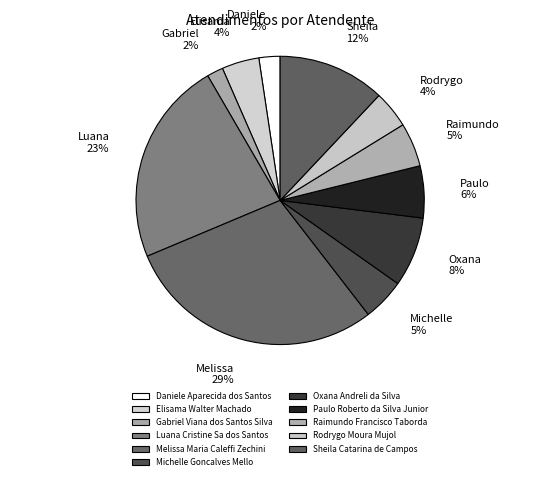

How many slices are in this pie chart?

11